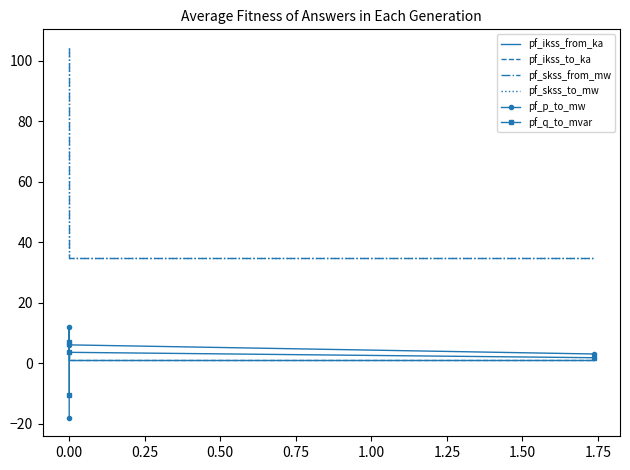

Rank the series at 0.50 from highest to lowest value.

pf_skss_from_mw, pf_skss_to_mw, pf_p_to_mw, pf_q_to_mvar, pf_ikss_from_ka, pf_ikss_to_ka